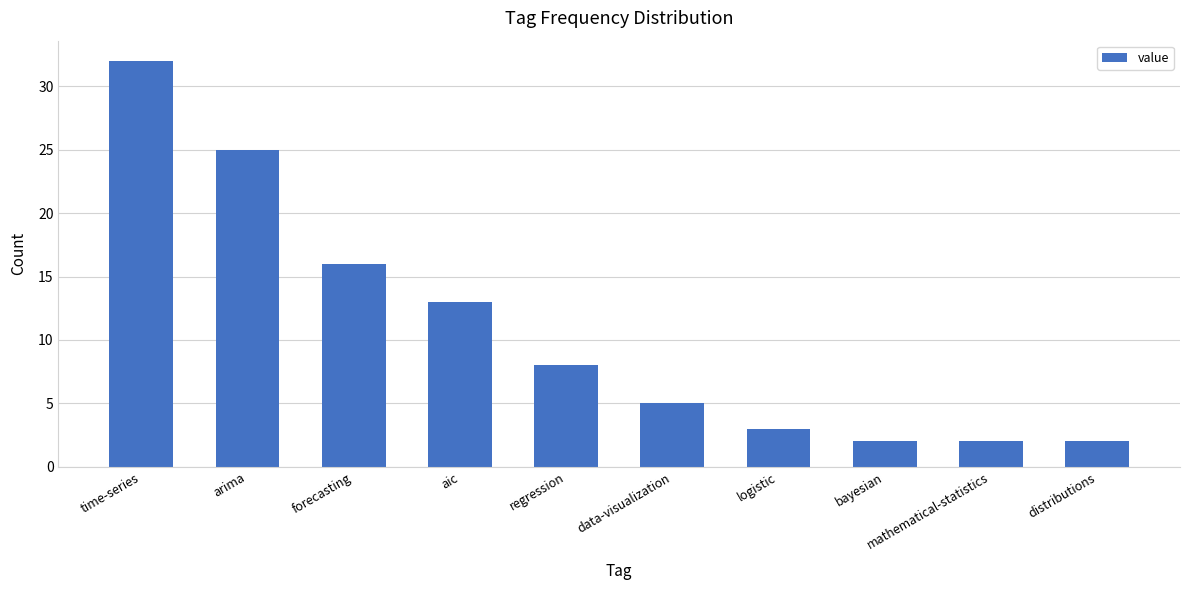

What is the greatest value displayed?

32